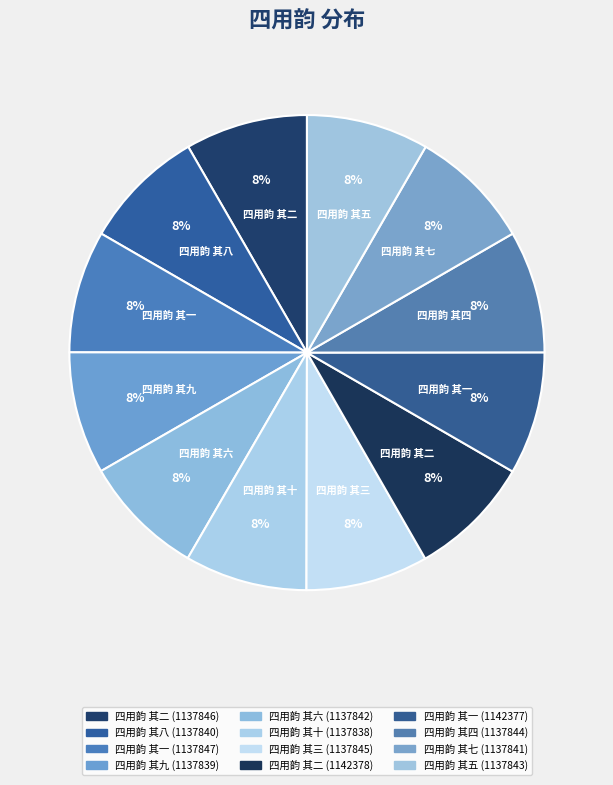

What percentage is NOT represented by 四用韵 其九 (1137839)?

91.7%